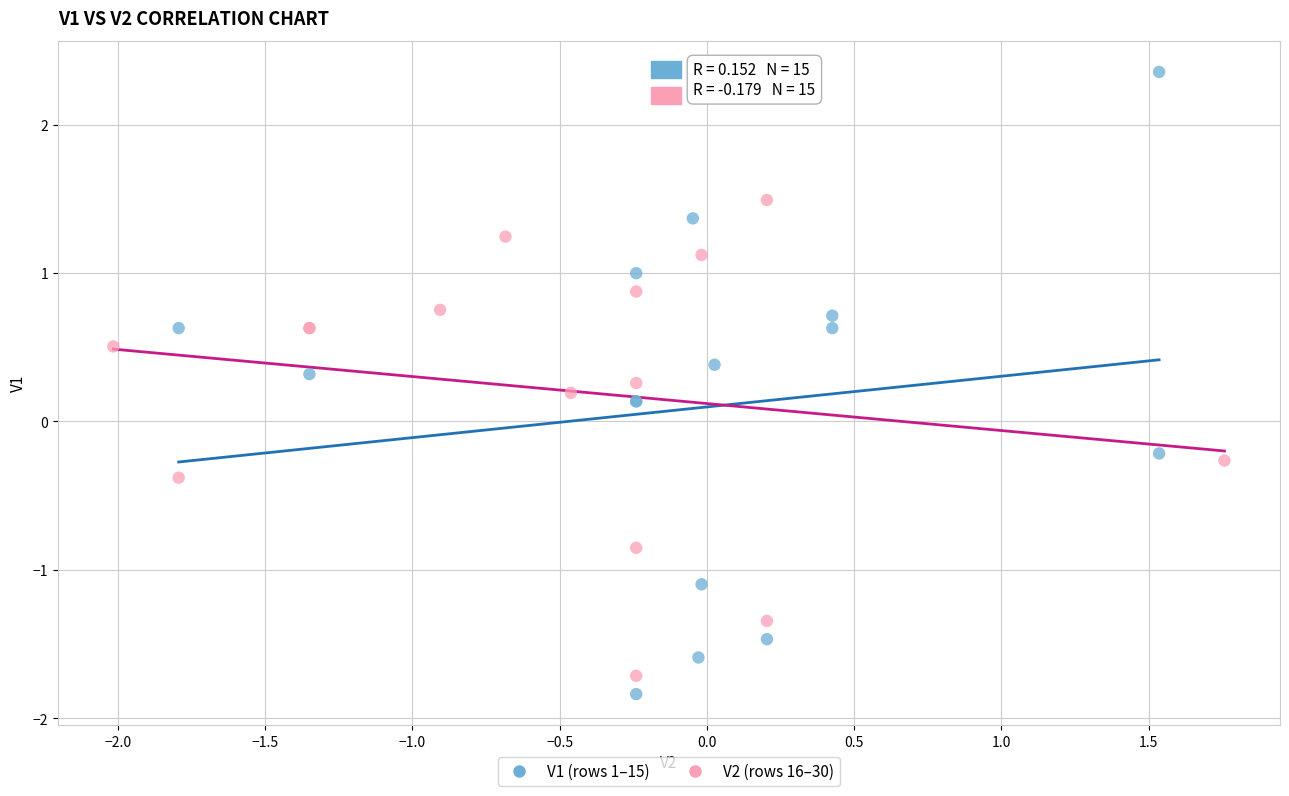

Which series contains the highest Y value?

V1 (rows 1–15)